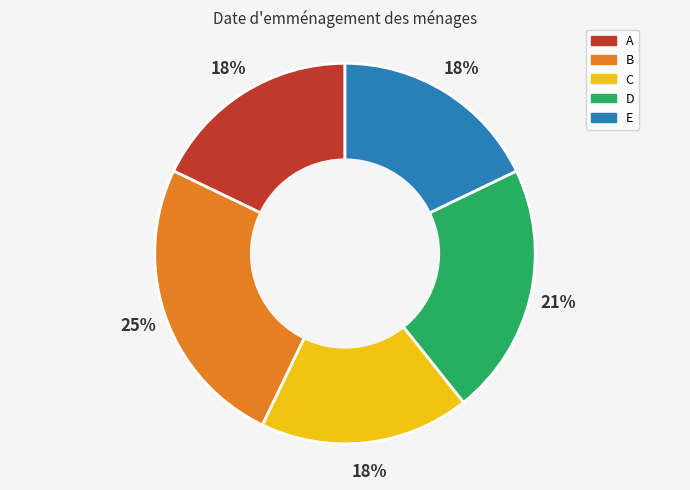

What is the largest slice in the pie chart?

B